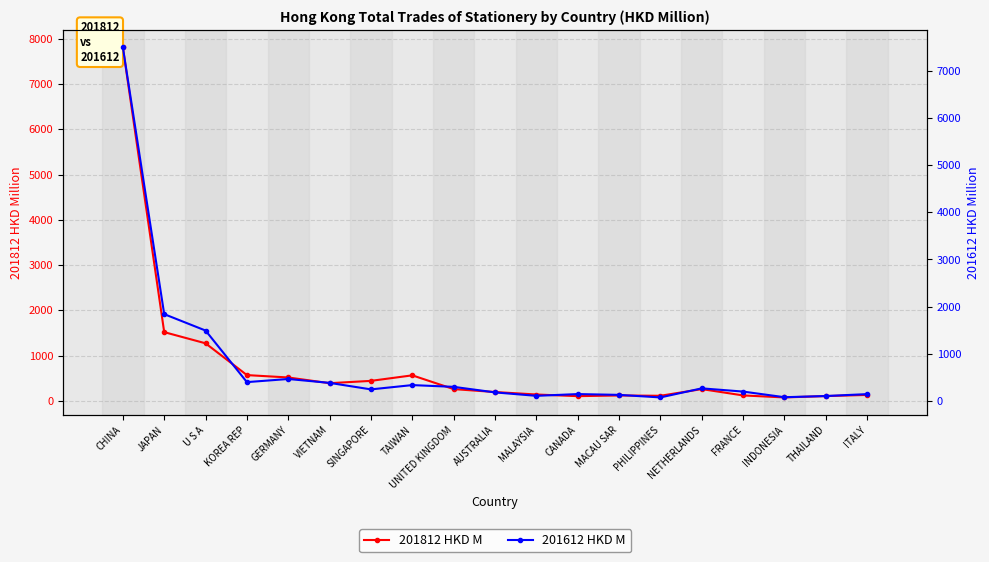

Reading left to right, what are all the values shown in this chart?

201812 HKD M: CHINA=7810.0	JAPAN=1517.1	U S A=1269.9	KOREA REP=567.6	GERMANY=515.0	VIETNAM=388.7	SINGAPORE=440.1	TAIWAN=562.3	UNITED KINGDOM=258.1	AUSTRALIA=193.6	MALAYSIA=138.6	CANADA=102.3	MACAU SAR=117.5	PHILIPPINES=110.6	NETHERLANDS=258.0	FRANCE=118.3	INDONESIA=74.0	THAILAND=103.7	ITALY=129.6
201612 HKD M: CHINA=7502.7	JAPAN=1838.8	U S A=1490.6	KOREA REP=395.6	GERMANY=462.0	VIETNAM=379.3	SINGAPORE=241.4	TAIWAN=332.5	UNITED KINGDOM=295.4	AUSTRALIA=177.4	MALAYSIA=104.5	CANADA=141.7	MACAU SAR=124.8	PHILIPPINES=70.5	NETHERLANDS=263.2	FRANCE=194.8	INDONESIA=75.2	THAILAND=100.3	ITALY=140.9